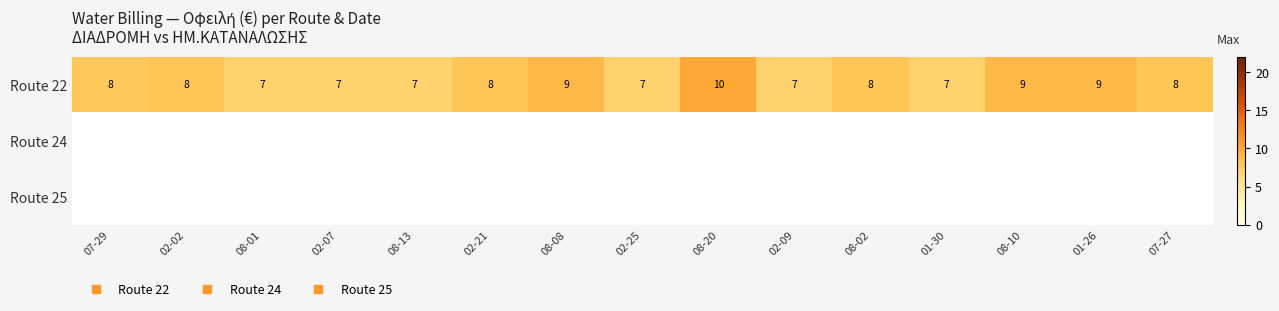

Where is Route 22 nearest to the value 8?

02-02